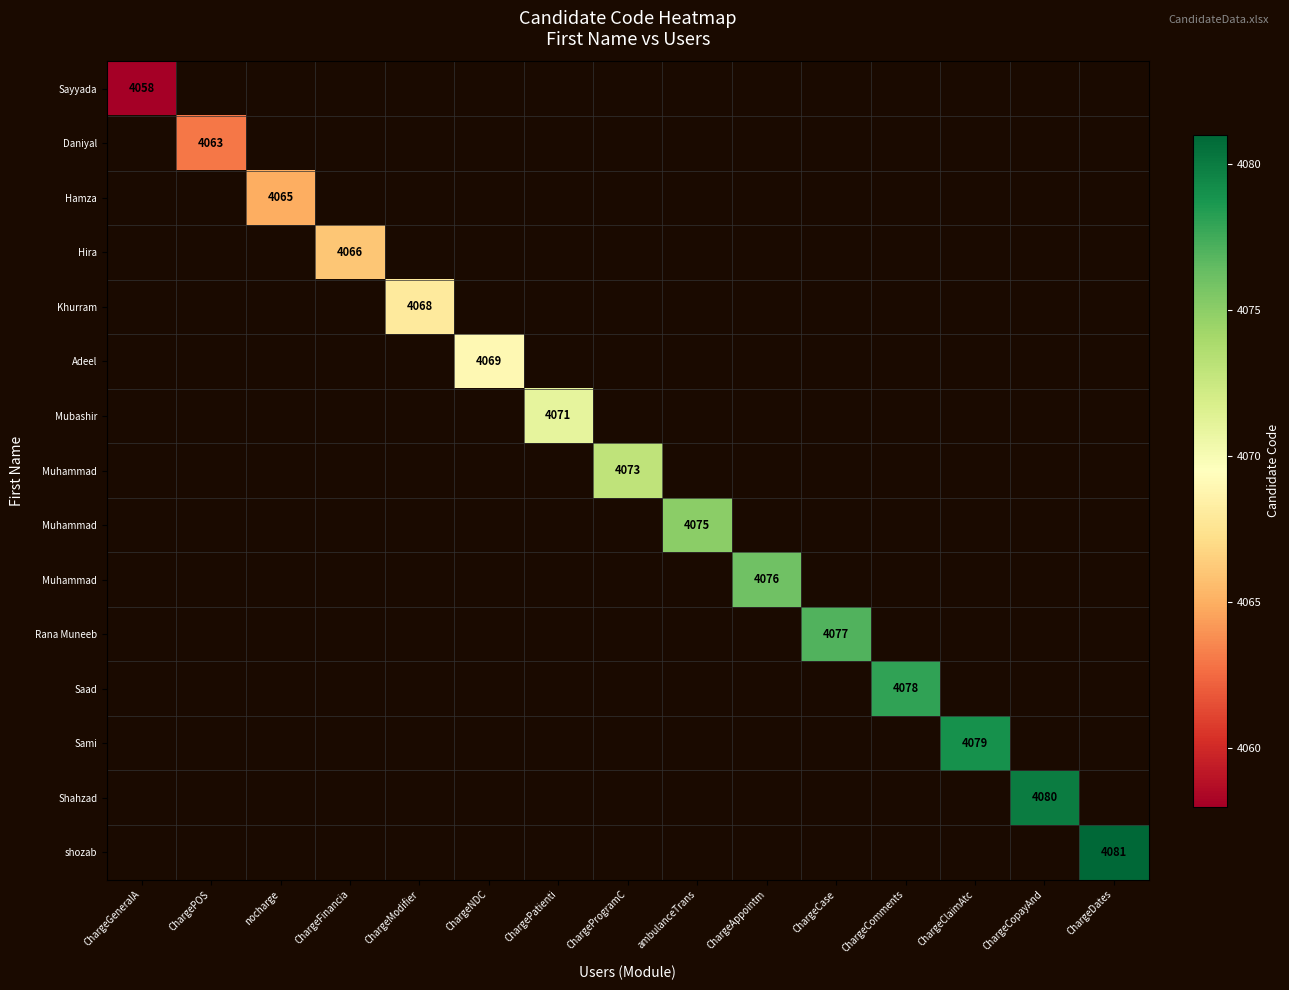

At which category does the chart reach its peak across all series?

ChargeDates